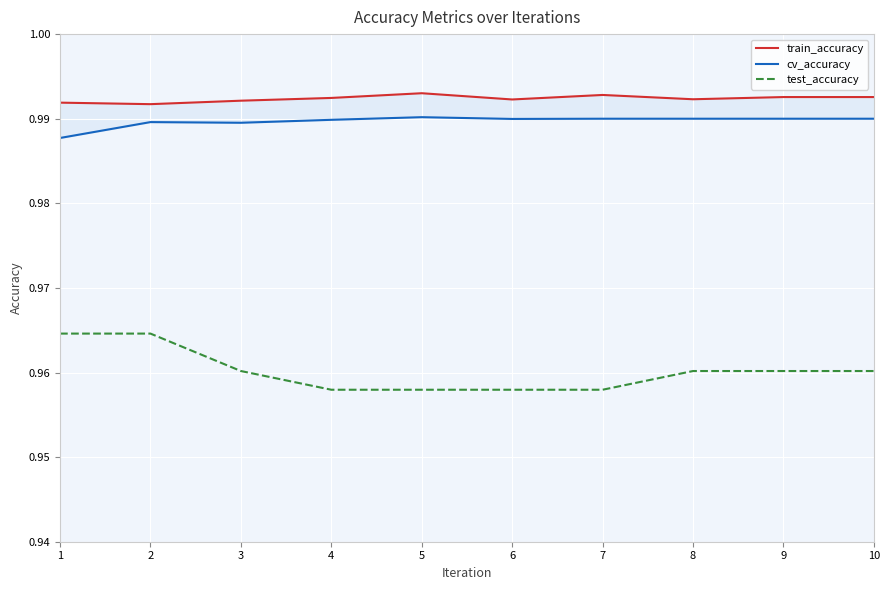

How many lines are shown in the chart?

3